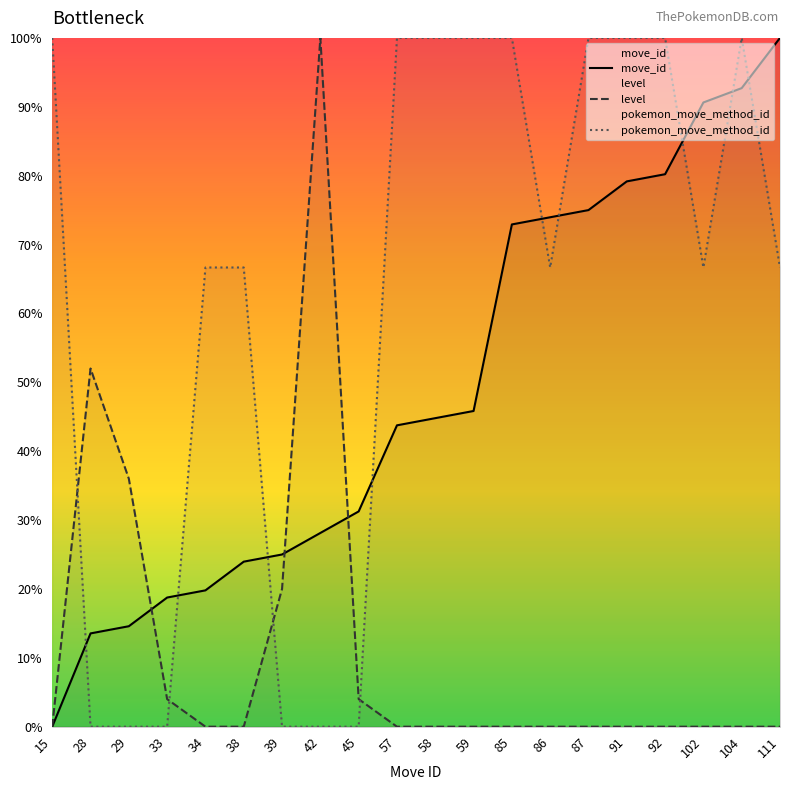

What are all the series names shown in the legend?

move_id, level, pokemon_move_method_id